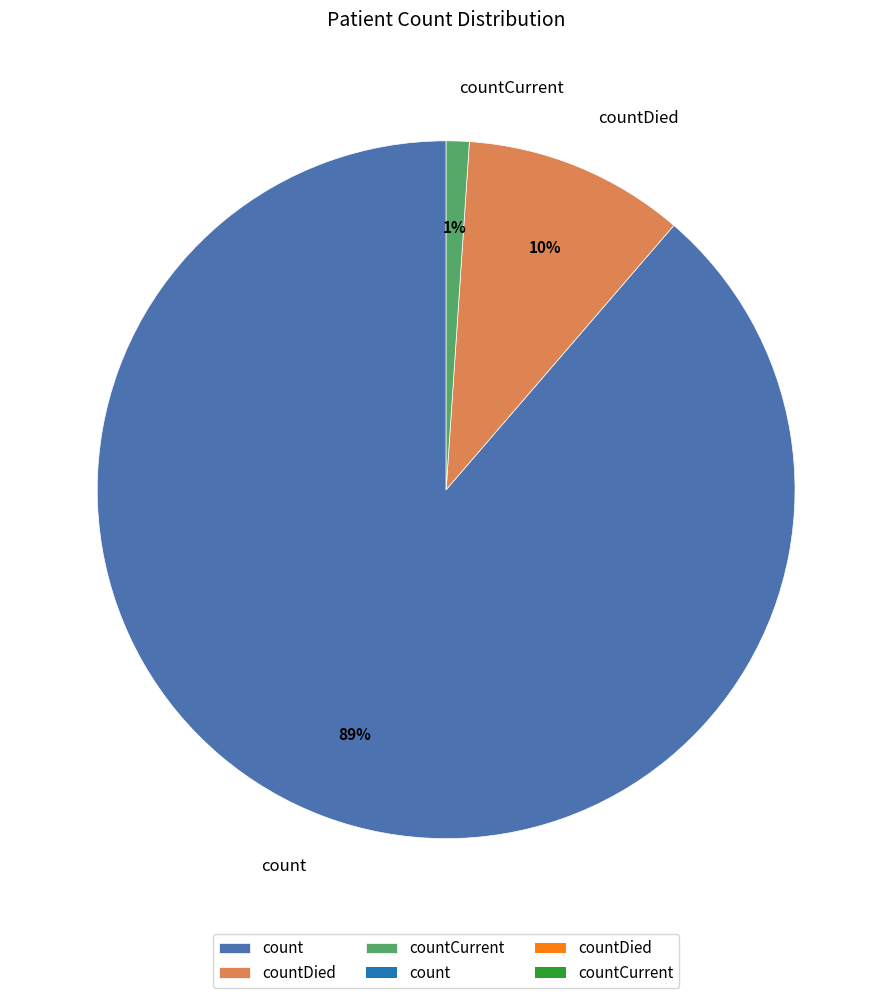

Between countDied and count, which is larger?

count